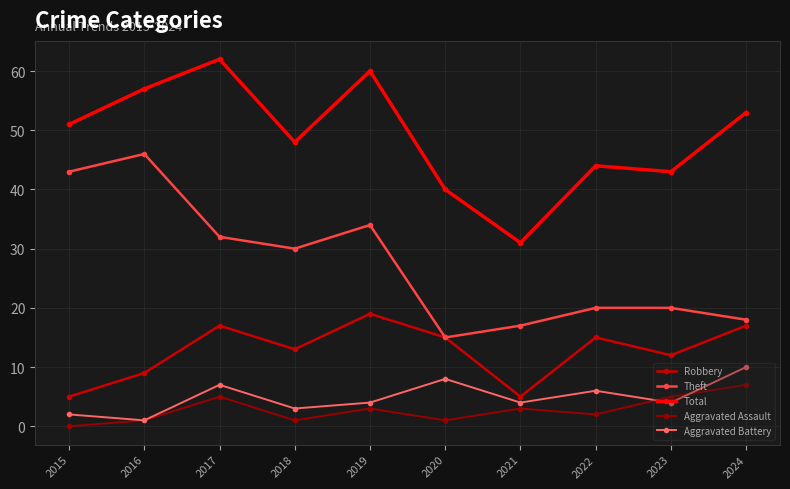

How many data points does each series have?

10